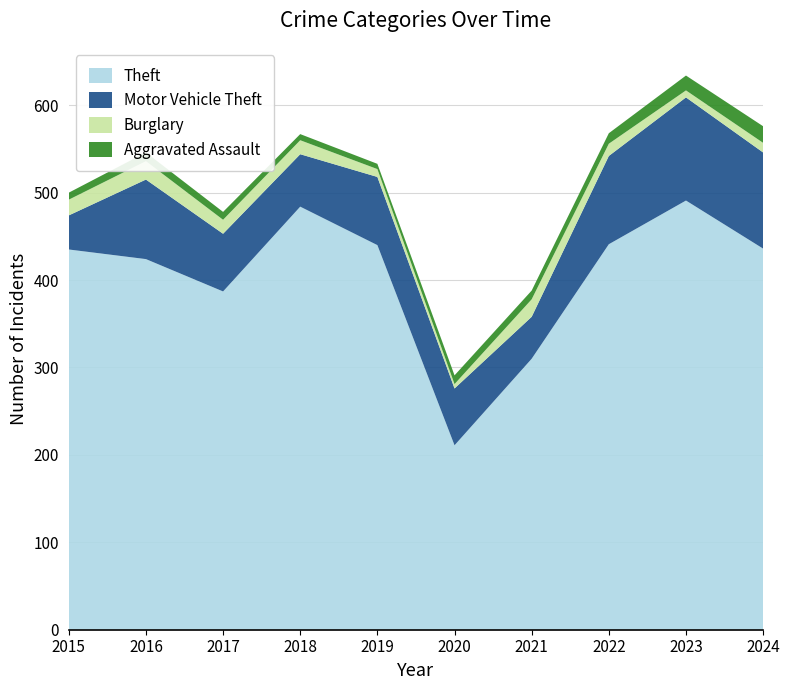

Reading right to left, what are all the values shown in this chart?

Theft: 436	491	441	310	211	440	484	387	424	435
Motor Vehicle Theft: 110	118	101	48	65	78	60	66	91	39
Burglary: 11	8	14	20	5	9	16	16	21	18
Aggravated Assault: 19	17	12	10	10	6	7	9	10	8